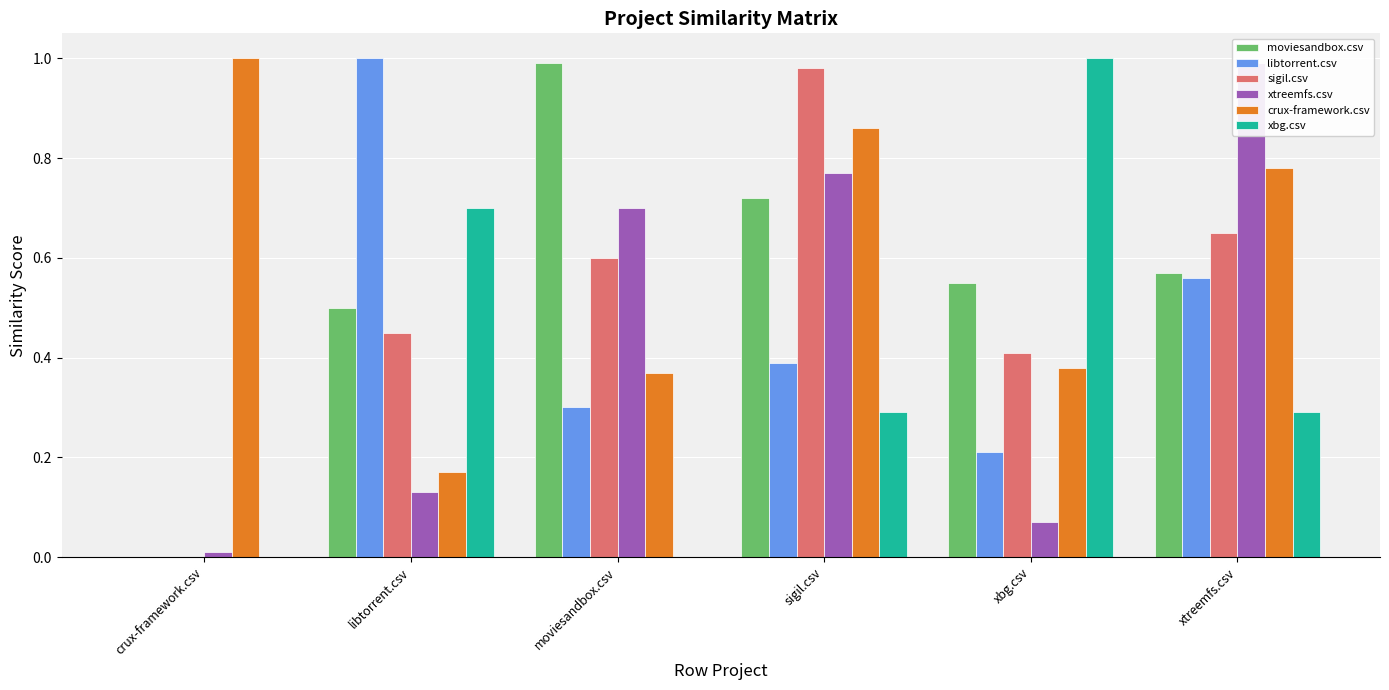

Which has a higher value, libtorrent.csv or sigil.csv?

sigil.csv